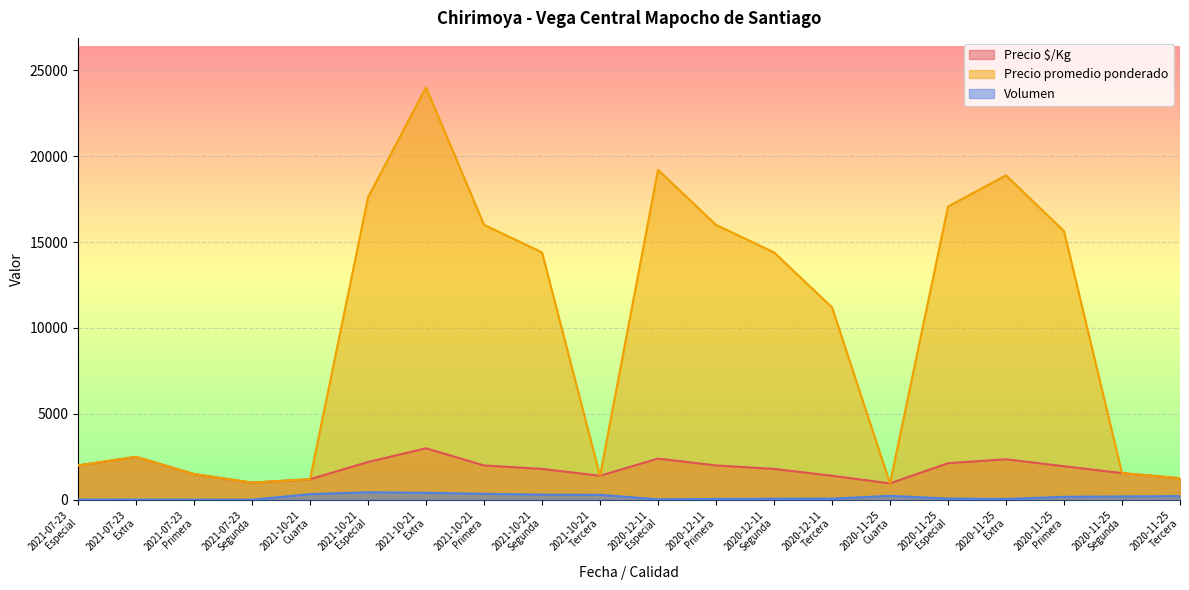

What are all the series names shown in the legend?

Precio $/Kg, Precio promedio ponderado, Volumen